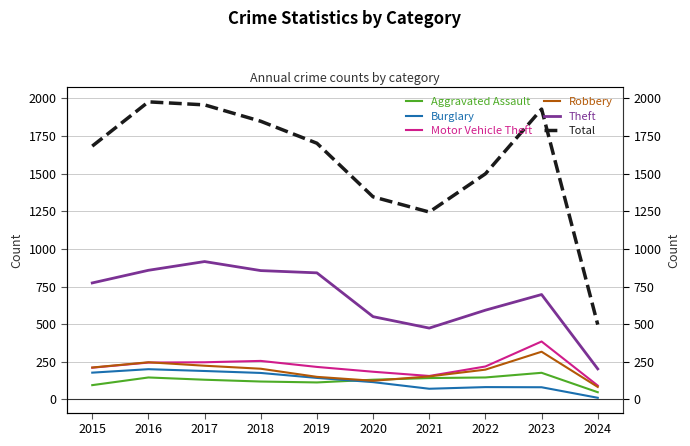

What is the difference between the maximum and second lowest values in the Total series?

732